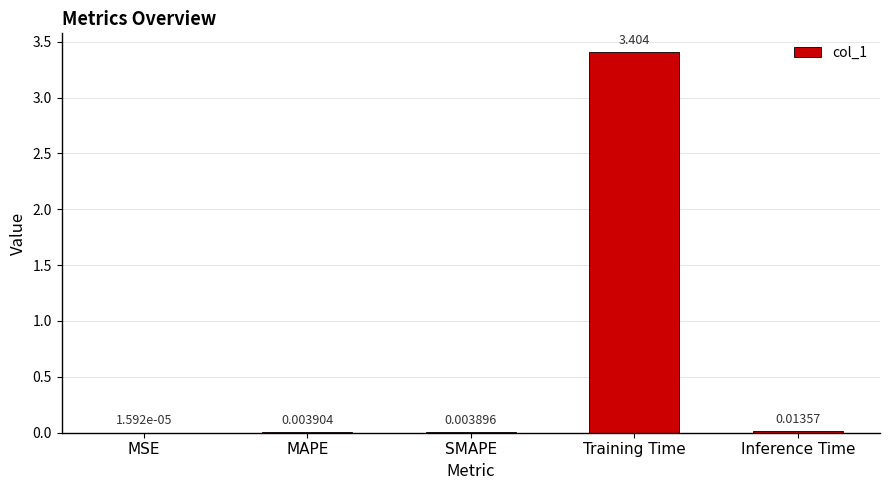

What is the average value?

0.7